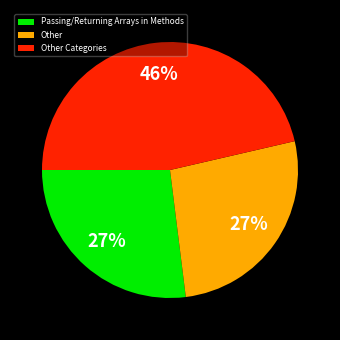

Does any single category account for the majority?

No